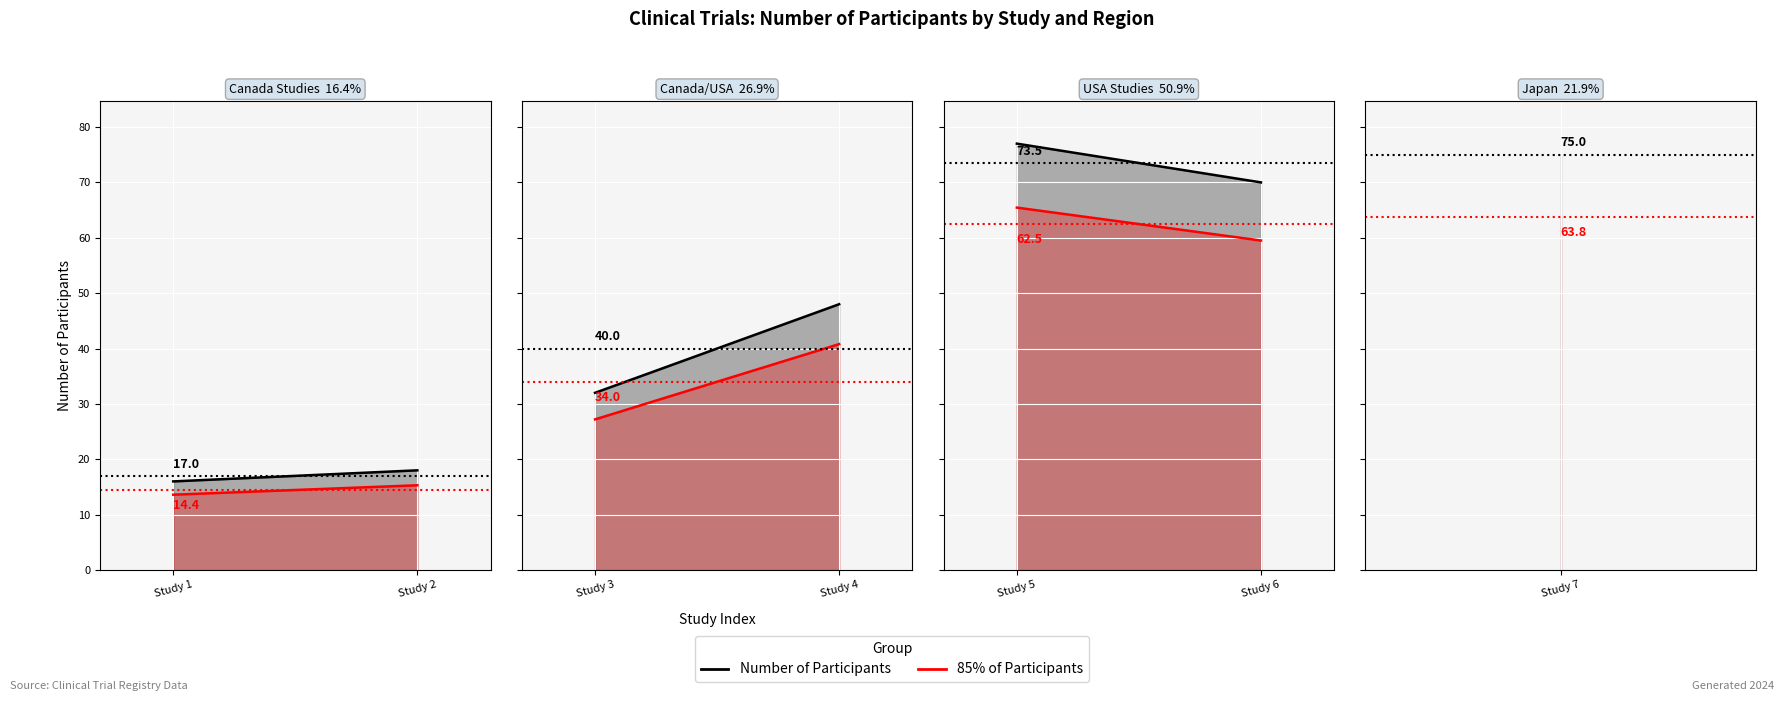

What is the smallest value displayed?

16